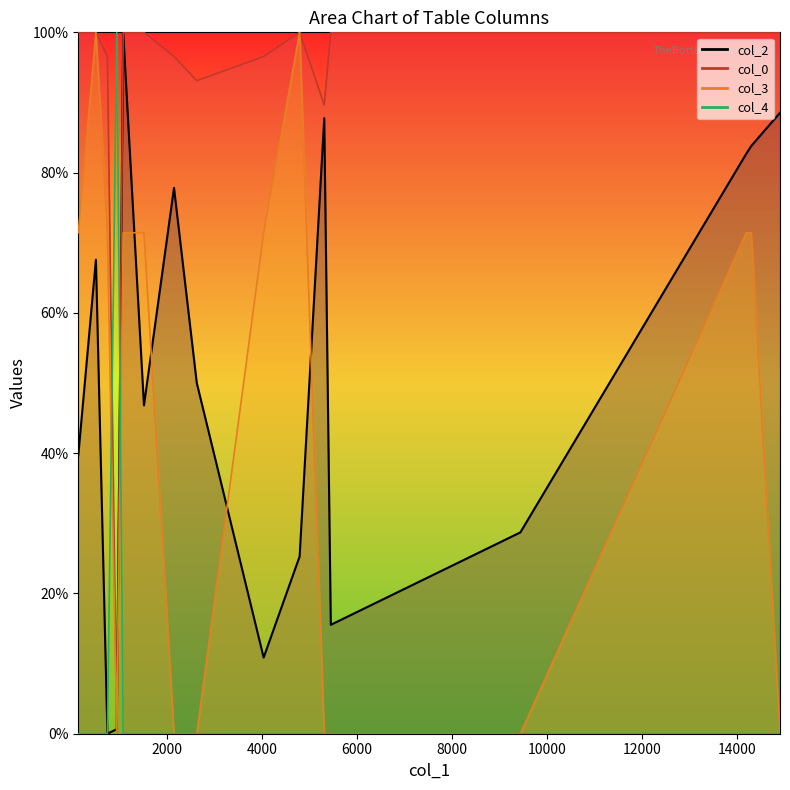

What value does the col_0_line series have at 8000?

100.0